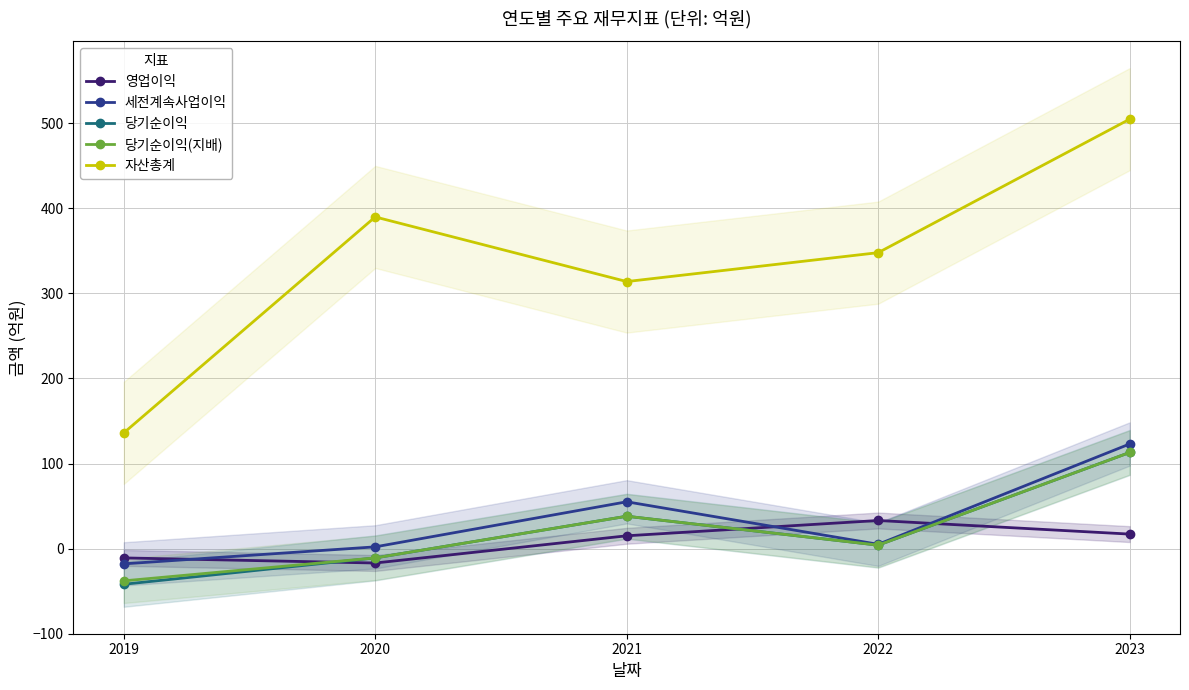

List the series in order of their peak value, lowest first.

영업이익, 당기순이익, 당기순이익(지배), 세전계속사업이익, 자산총계